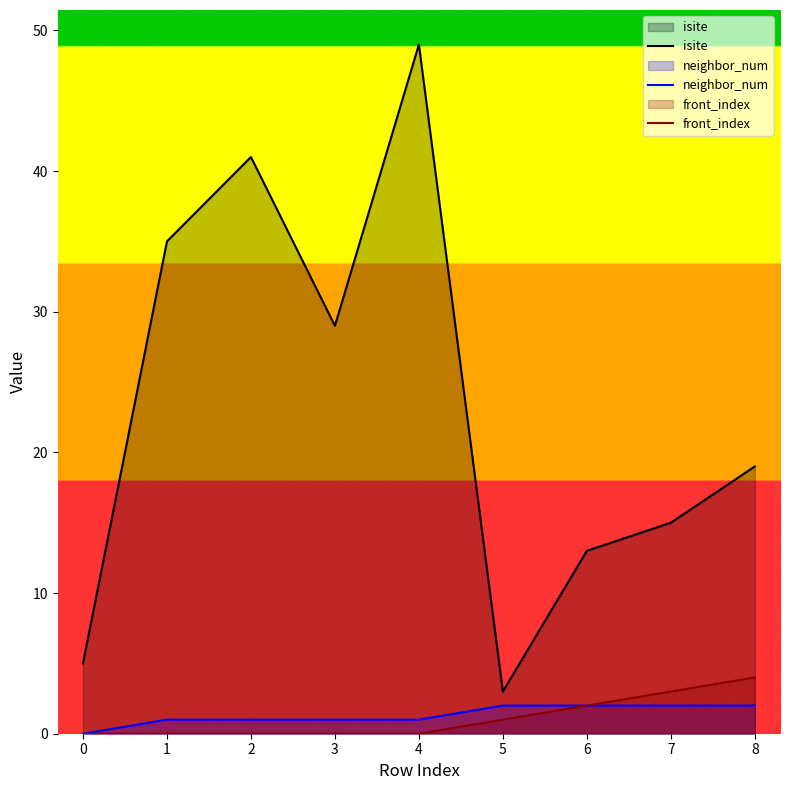

What is the difference between the maximum and minimum values in the front_index series?

4